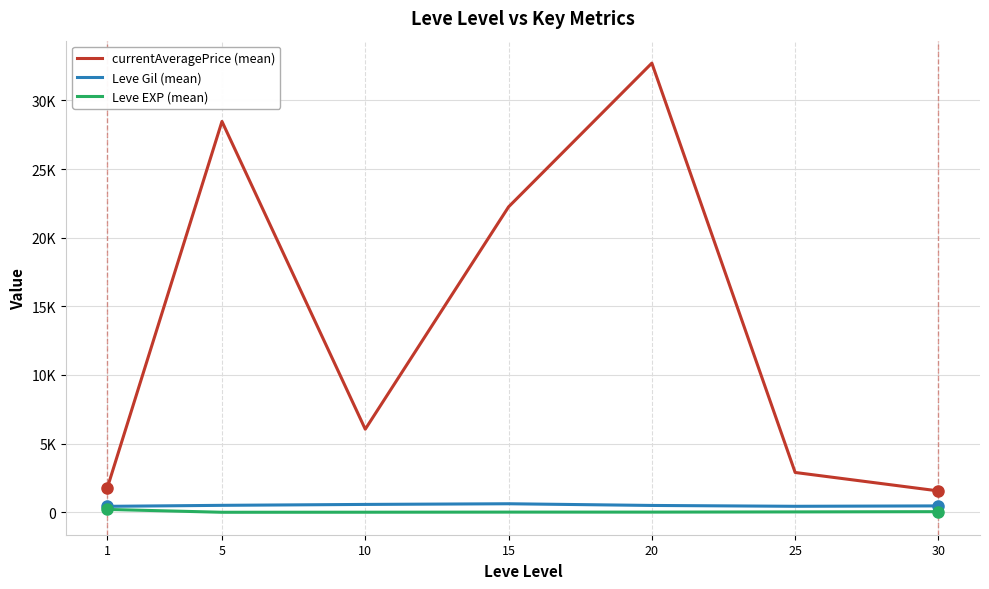

Reading left to right, transcribe all the data shown in this chart.

currentAveragePrice (mean): 1=1787.0	5=28465.3	10=6052.3	15=22243.3	20=32712.2	25=2901.7	30=1558.0
Leve Gil (mean): 1=435.3	5=508.3	10=575.0	15=623.3	20=500.0	25=438.3	30=467.5
Leve EXP (mean): 1=210.7	5=3.7	10=7.5	15=15.7	20=15.0	25=29.7	30=47.0